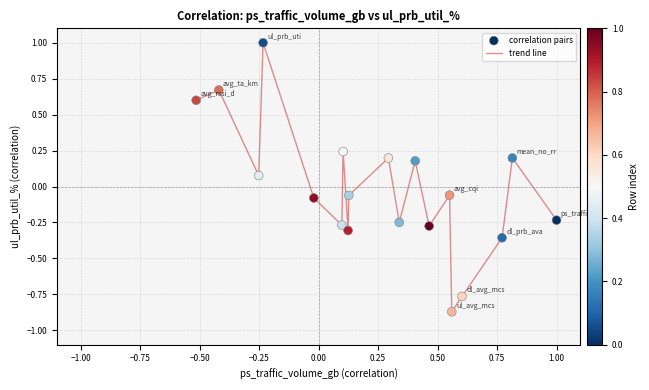

What is the difference between the maximum and minimum values?

1.9